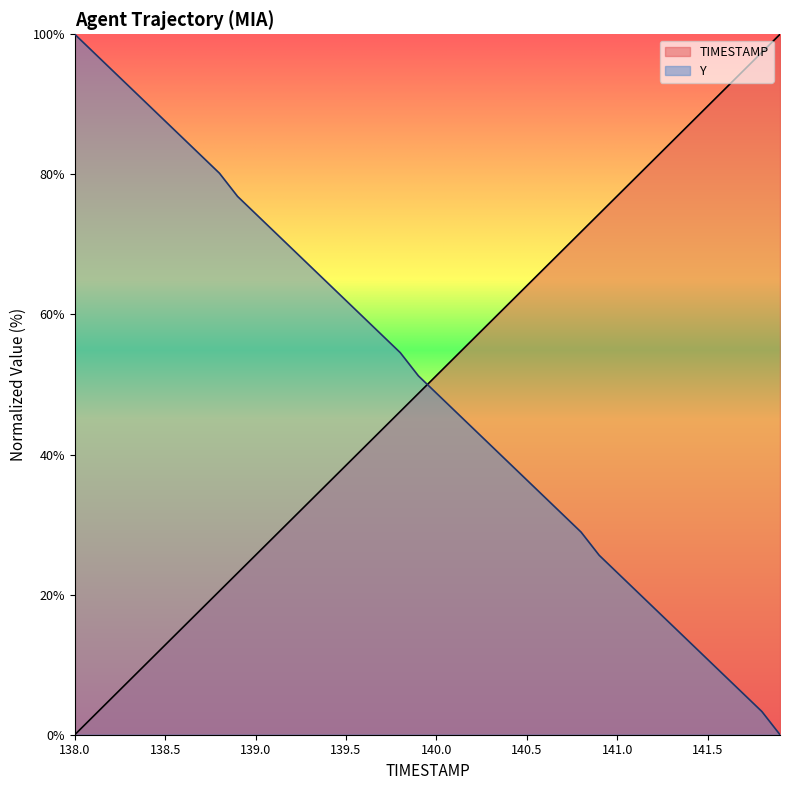

After their last crossing, which series has the higher values: Y or TIMESTAMP?

TIMESTAMP